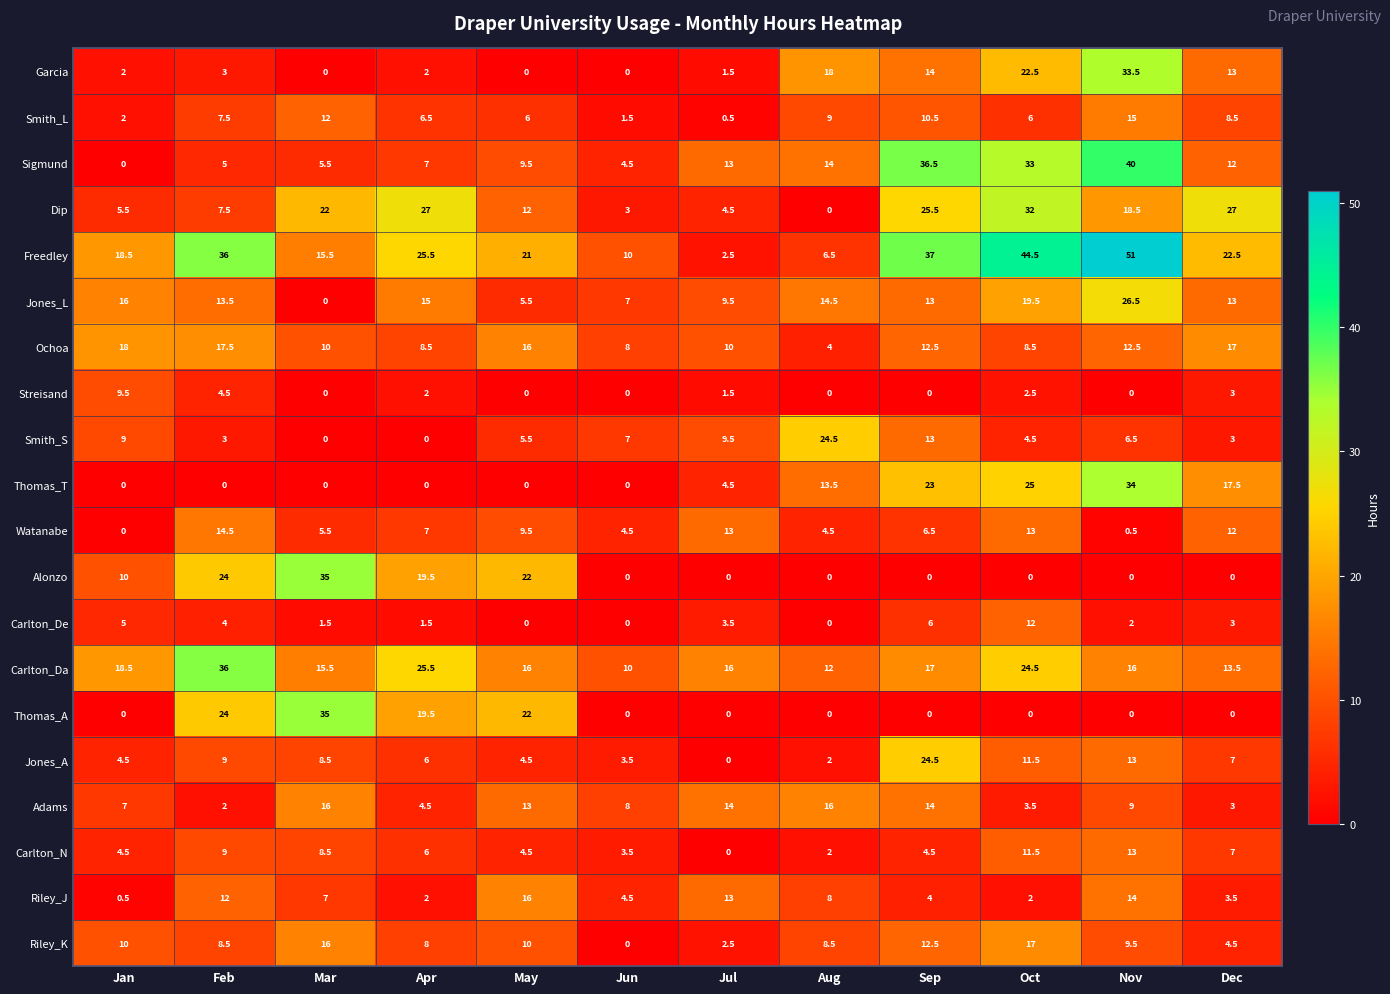

The Thomas_T series shows 18.3 at Nov. True or false?

False